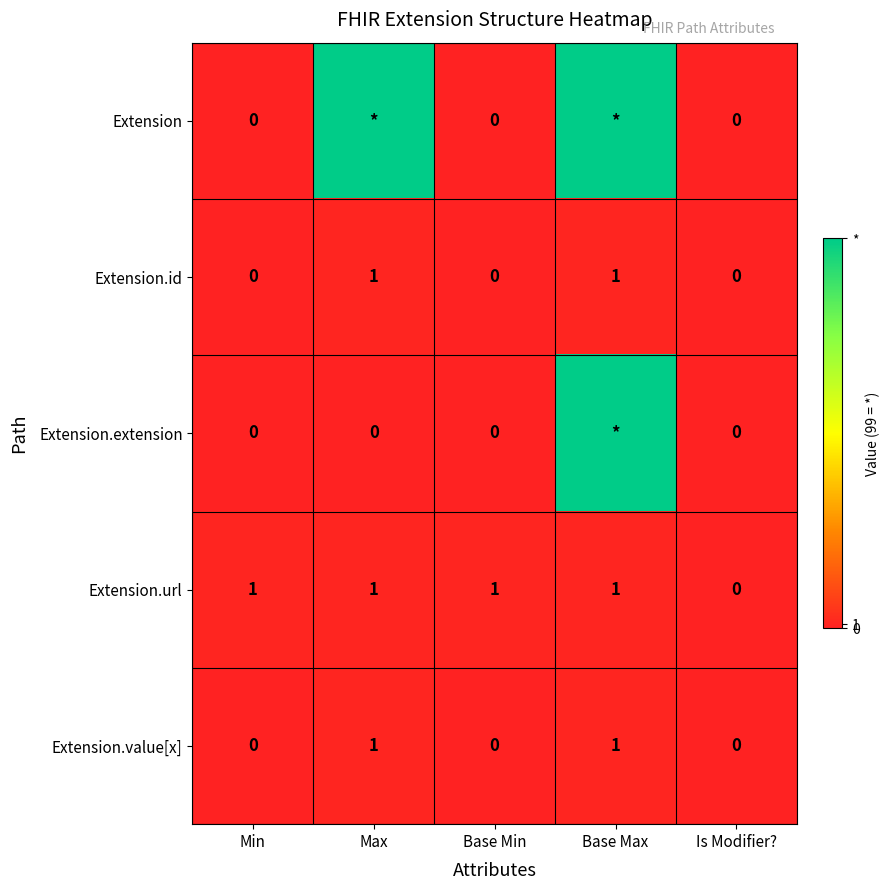

Which has a higher value, Is Modifier? or Base Min?

Is Modifier?